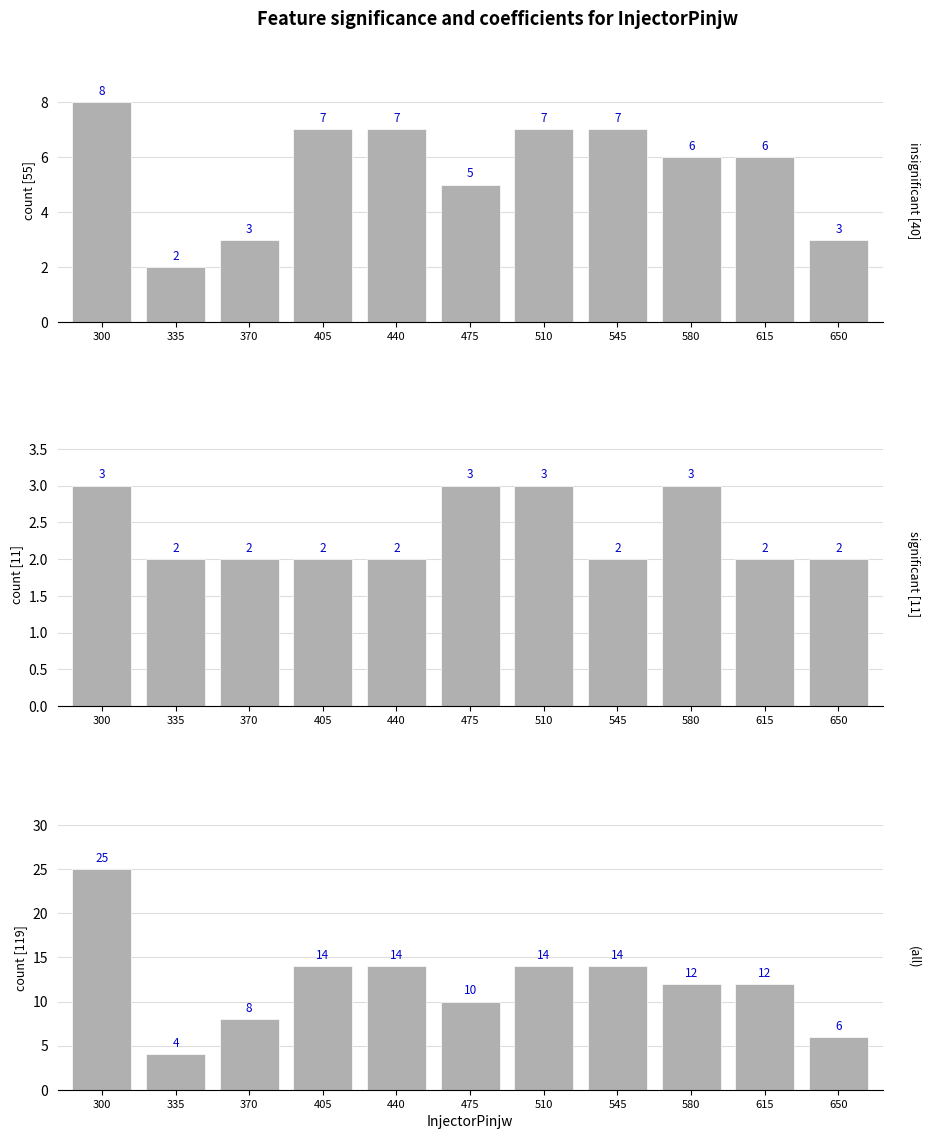

How many values in the insignificant [40] series are below 6?

4